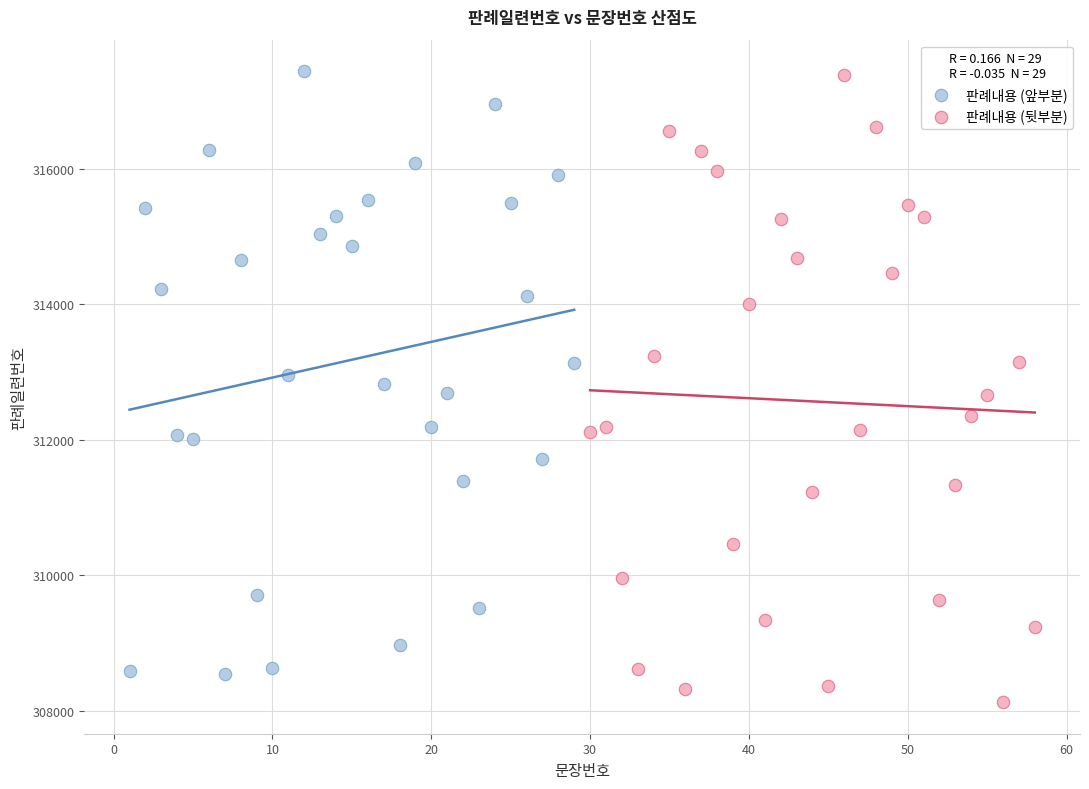

Which series reaches the minimum Y coordinate?

판례내용 (뒷부분)